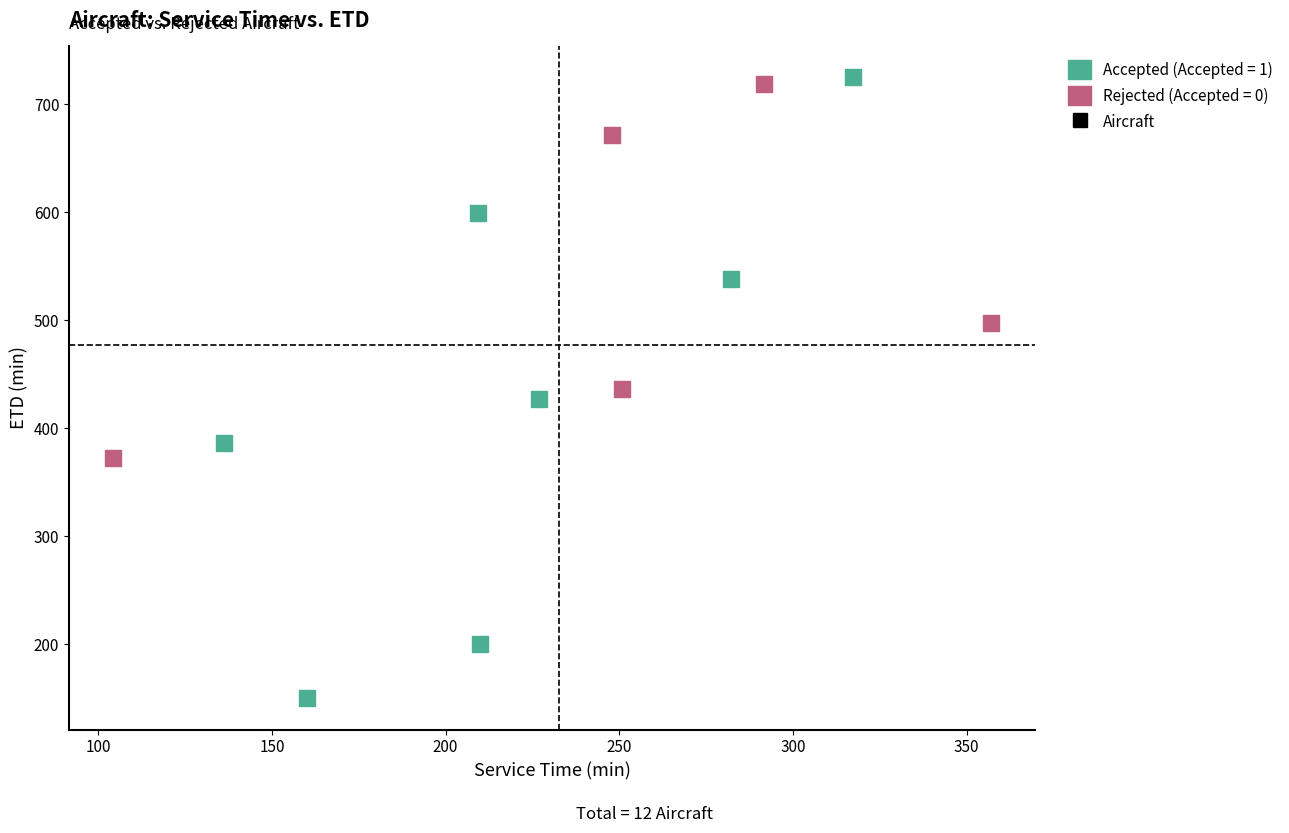

Which series reaches the minimum Y coordinate?

Accepted (Accepted = 1)